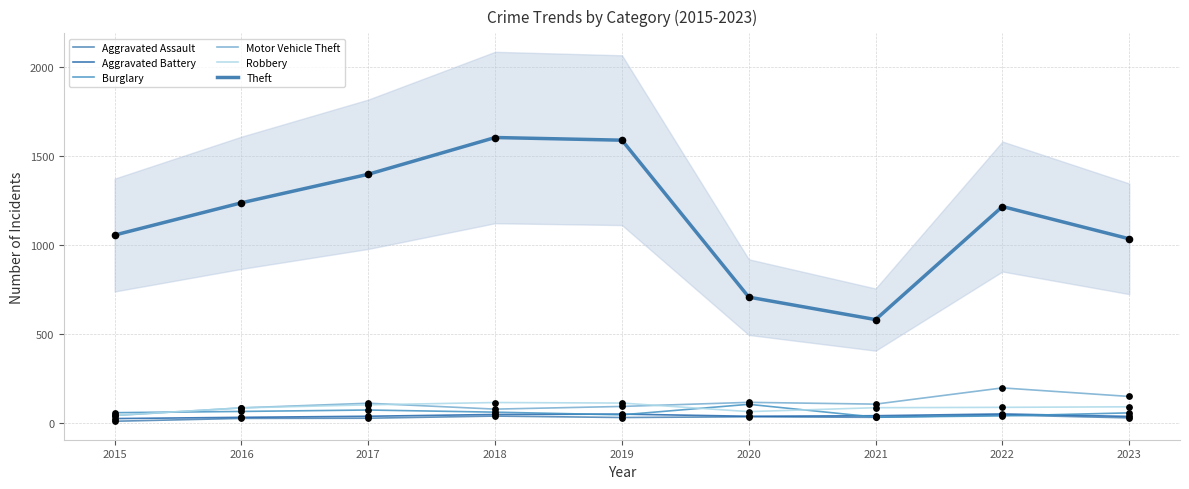

At which category is the sum across all series the highest?

2018